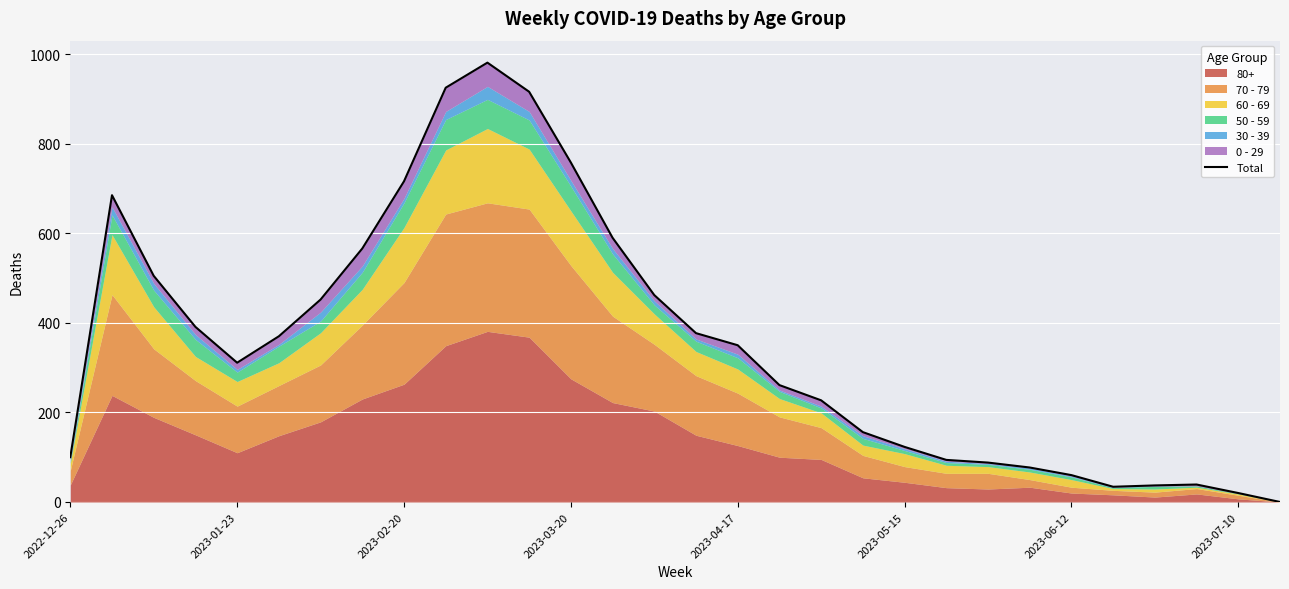

Does the chart display data point markers on the line(s)?

No